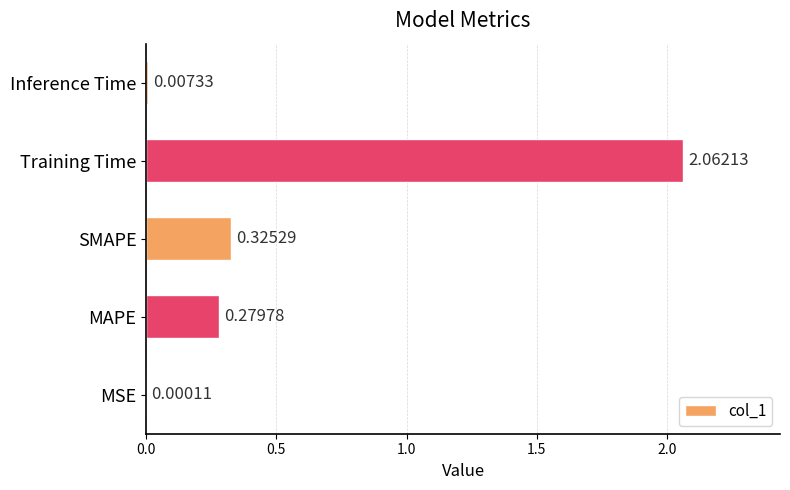

Which label corresponds to the largest value in the chart?

Training Time